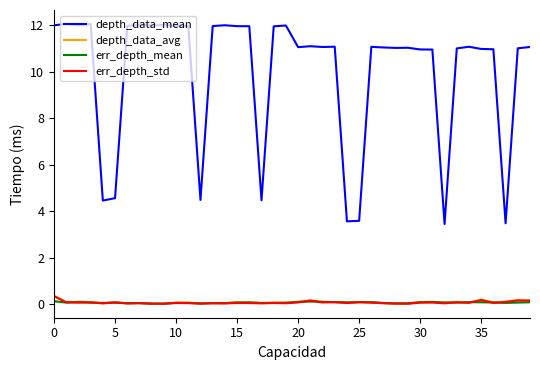

True or false: err_depth_mean and depth_data_mean intersect in this chart.

False